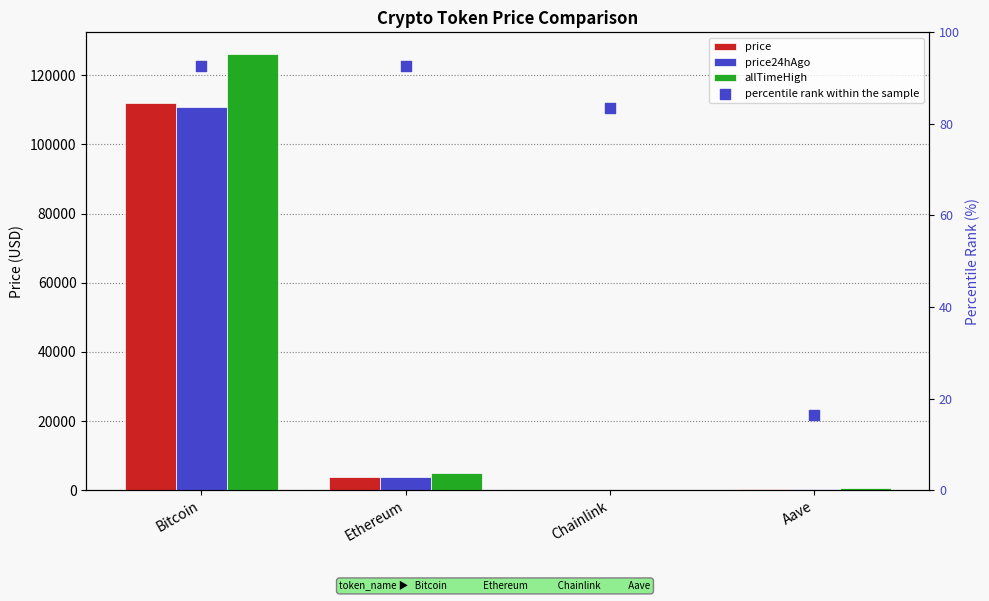

Which series has the largest Y range (max minus min)?

allTimeHigh